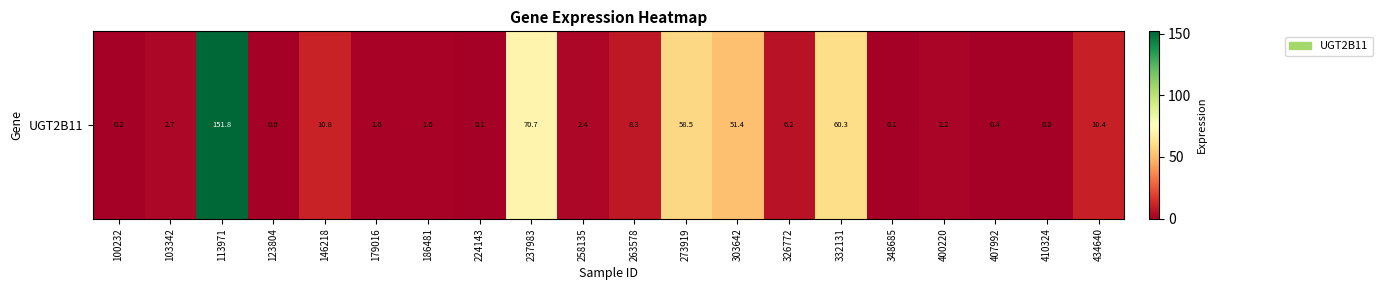

How many positive values are there?

18